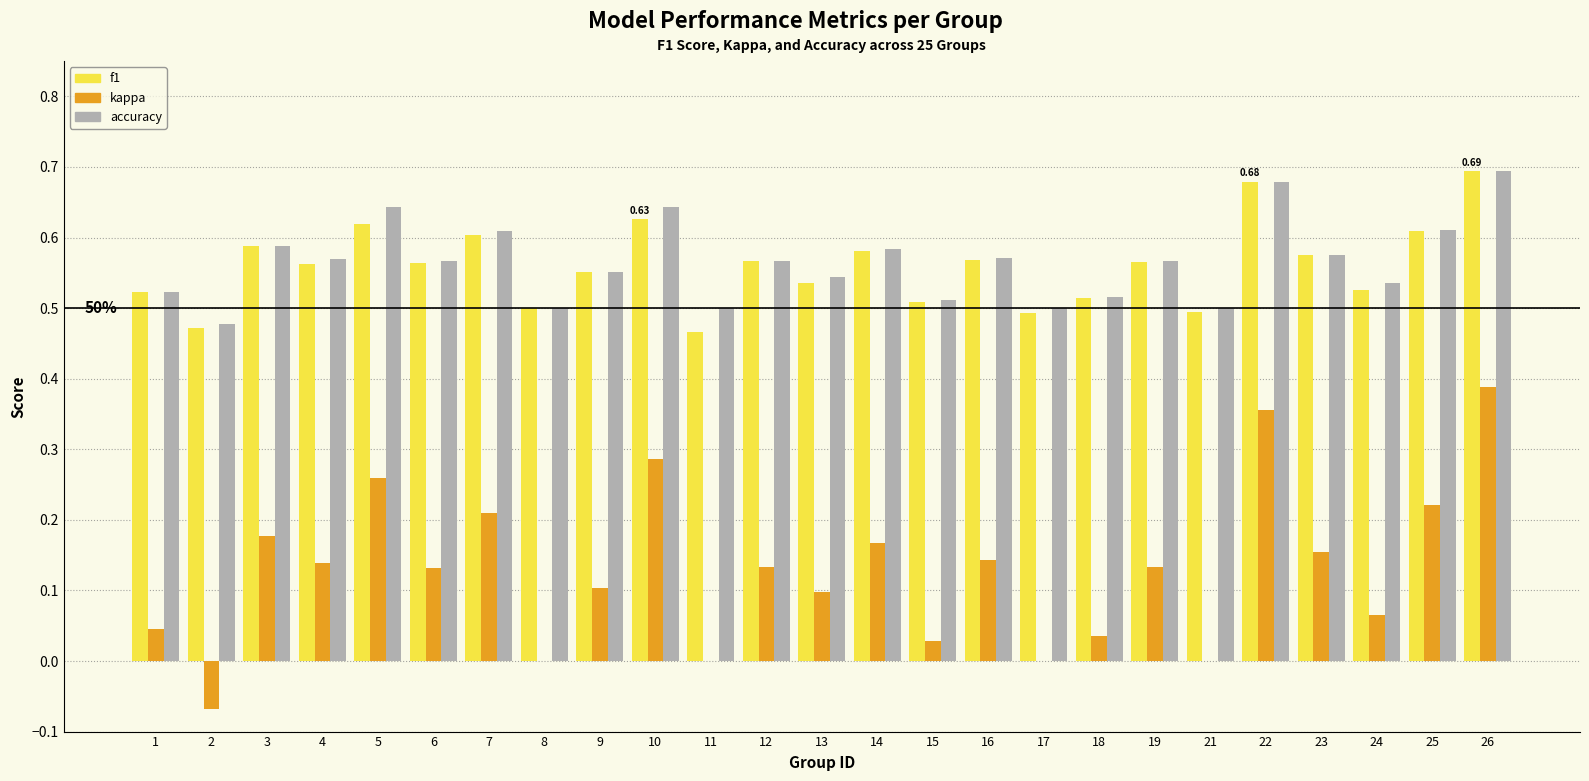

What is the total value across all series at 10?

1.6